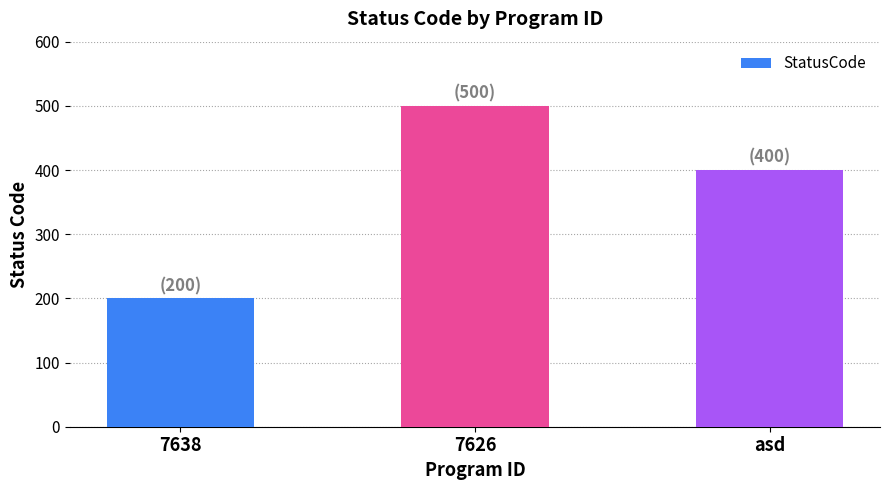

The chart shows a value of 328 at 7626. True or false?

False